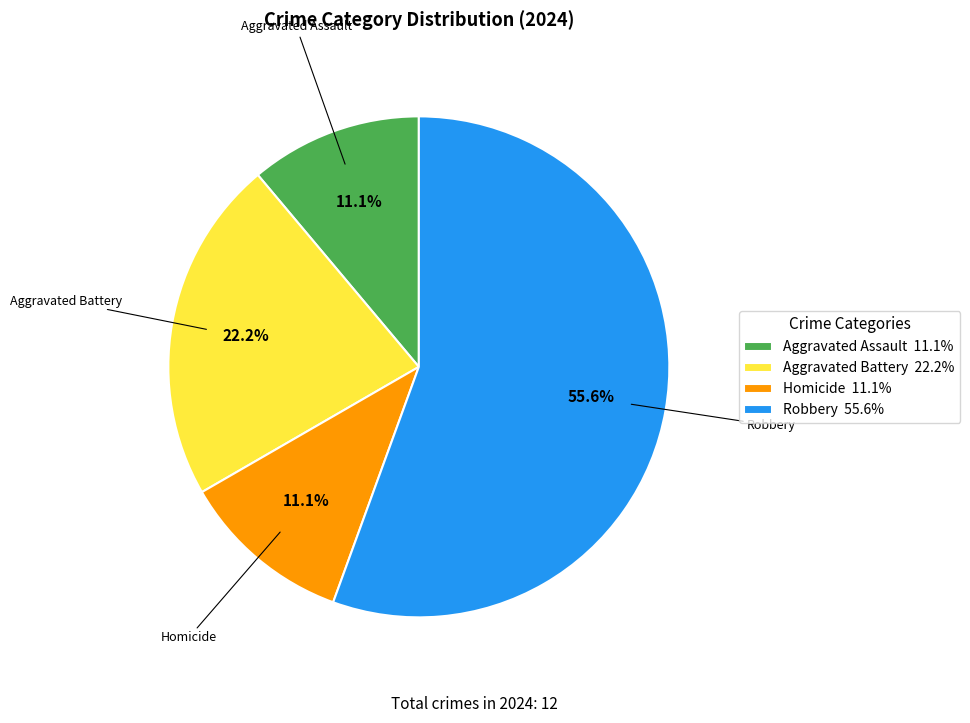

What percentage is the Homicide slice, to the nearest percent?

11%